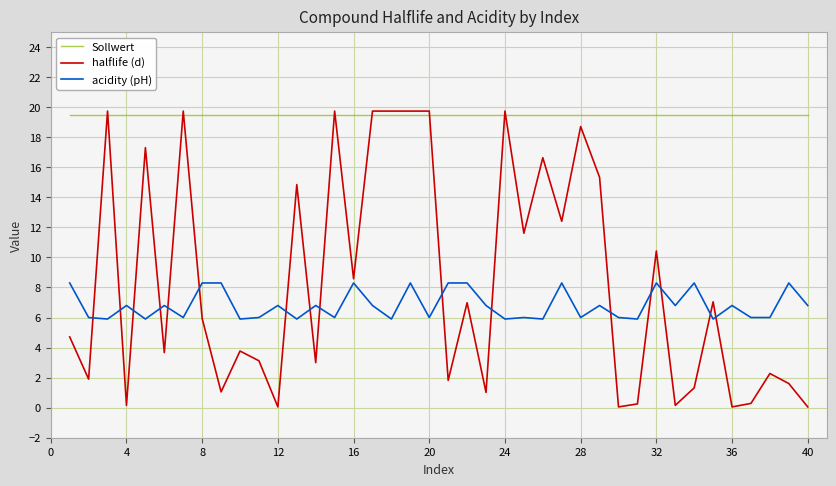

Which series has the largest total across all categories?

Sollwert